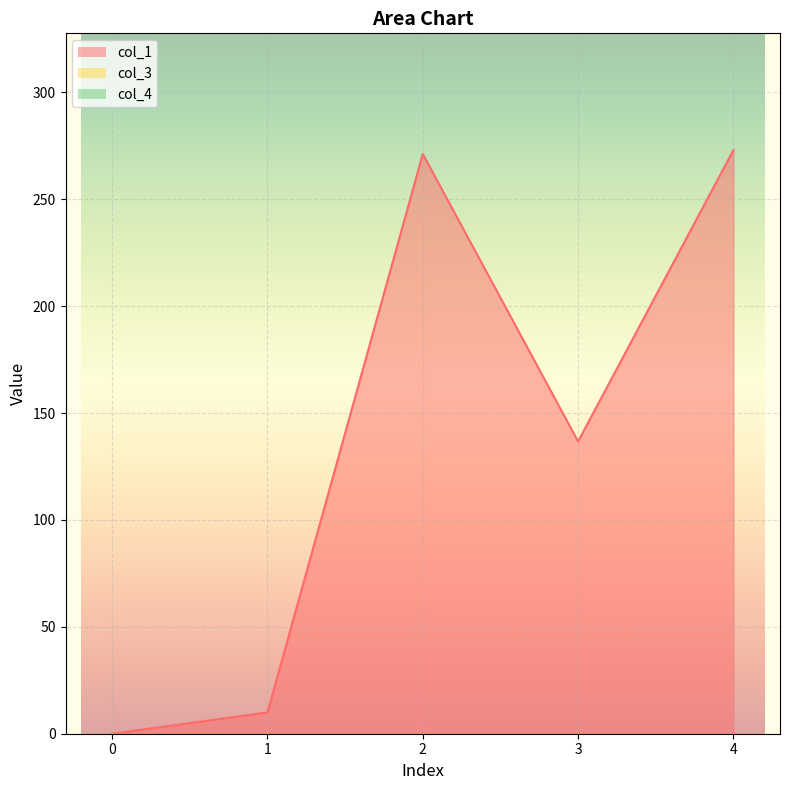

Which has a higher value, 0 or 4?

4